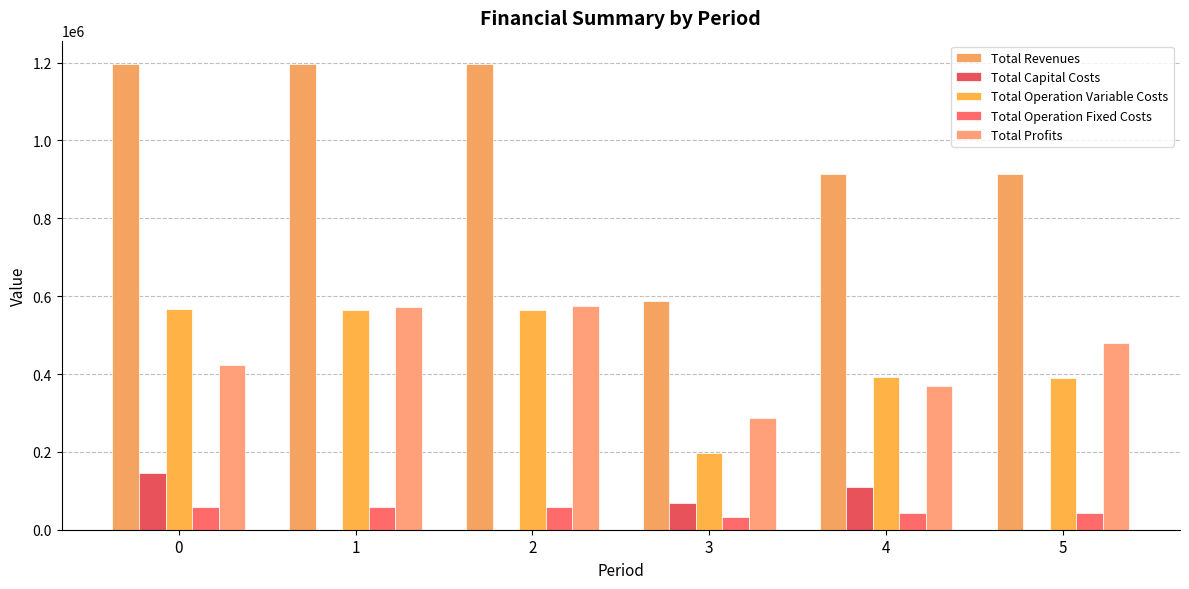

Reading right to left, extract all data points from this chart.

Total Revenues: 915020.2	915020.2	586251.4	1196408.2	1196408.2	1196408.2
Total Capital Costs: 0.0	110400.0	69600.0	0.0	0.0	146080.0
Total Operation Variable Costs: 390517.0	391880.2	197262.1	563637.8	565677.4	567714.1
Total Operation Fixed Costs: 44147.5	44147.5	32546.0	58859.6	58859.6	58859.6
Total Profits: 480355.7	368592.5	286843.3	573910.8	571871.2	423754.5